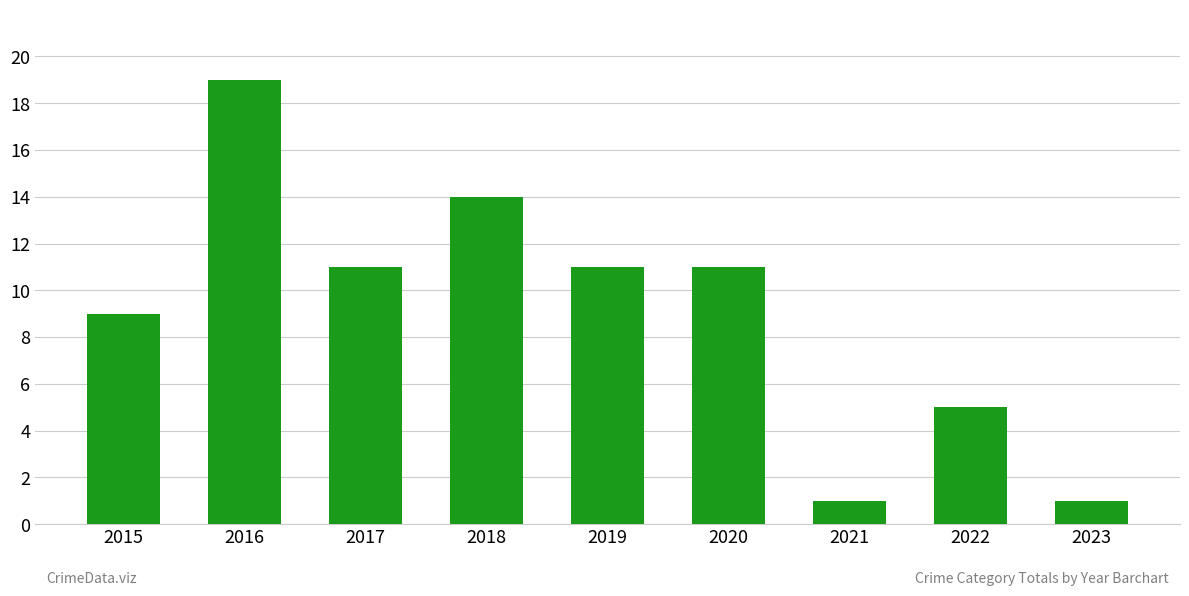

The value at 2017 is 18. True or false?

False